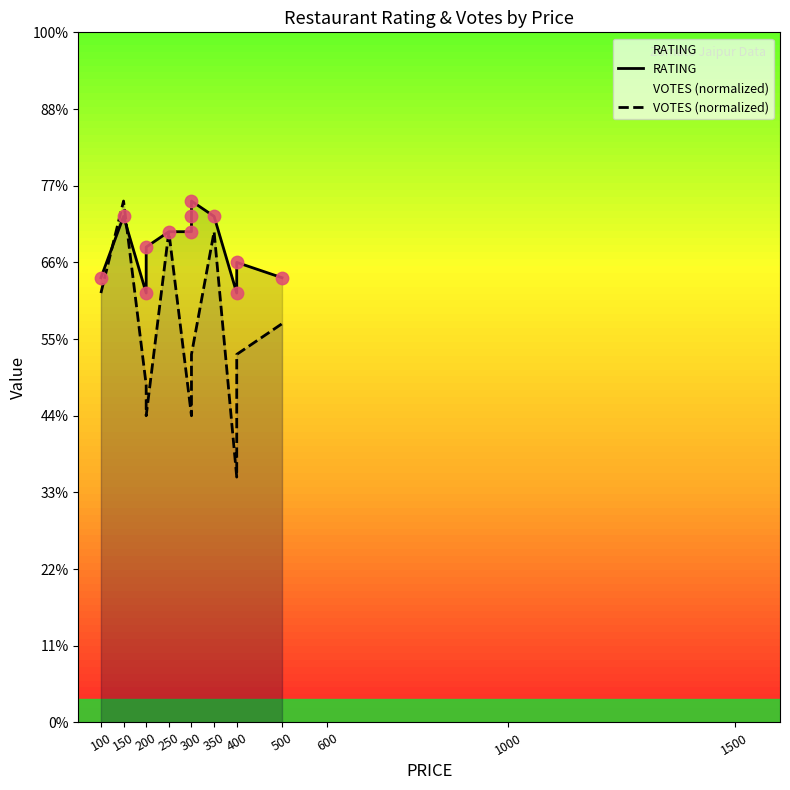

Which series has the largest total across all categories?

RATING